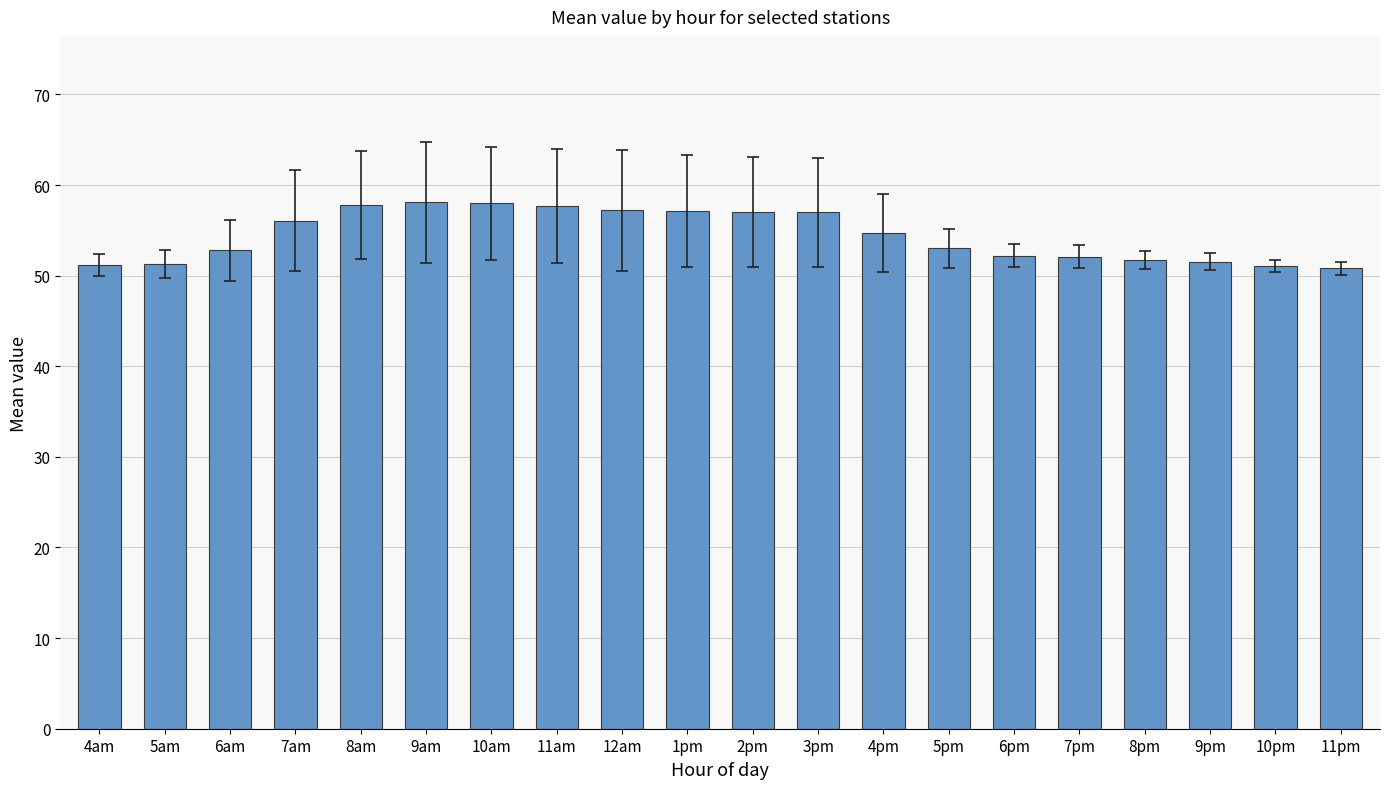

Are the bars grouped side by side (vs. stacked)?

No